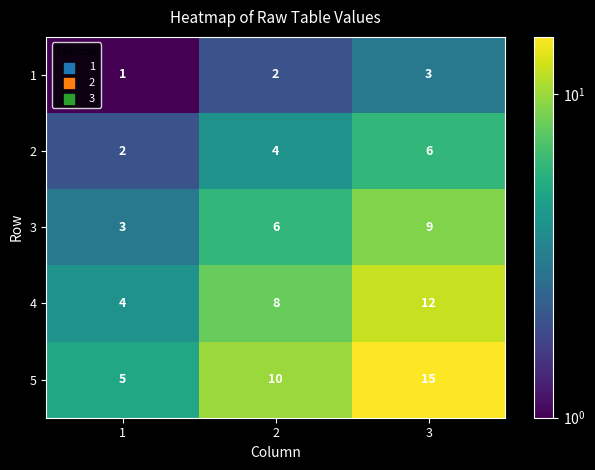

Which series has the largest total across all categories?

5